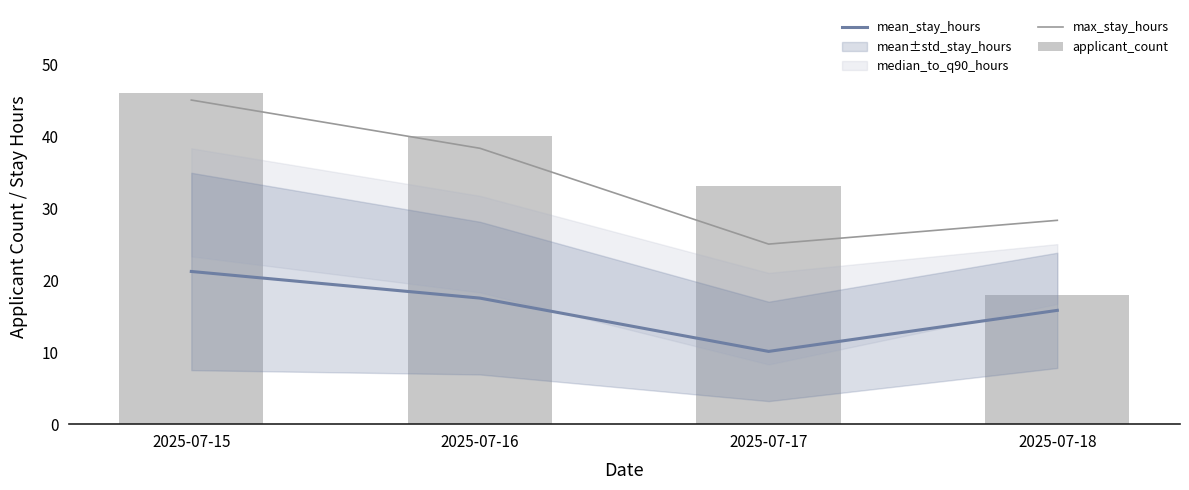

Reading right to left, extract all data points from this chart.

mean_stay_hours: 2025-07-18=15.8	2025-07-17=10.1	2025-07-16=17.5	2025-07-15=21.2
max_stay_hours: 2025-07-18=28.3	2025-07-17=25.0	2025-07-16=38.3	2025-07-15=45.0
applicant_count: 2025-07-18=18.0	2025-07-17=33.0	2025-07-16=40.0	2025-07-15=46.0